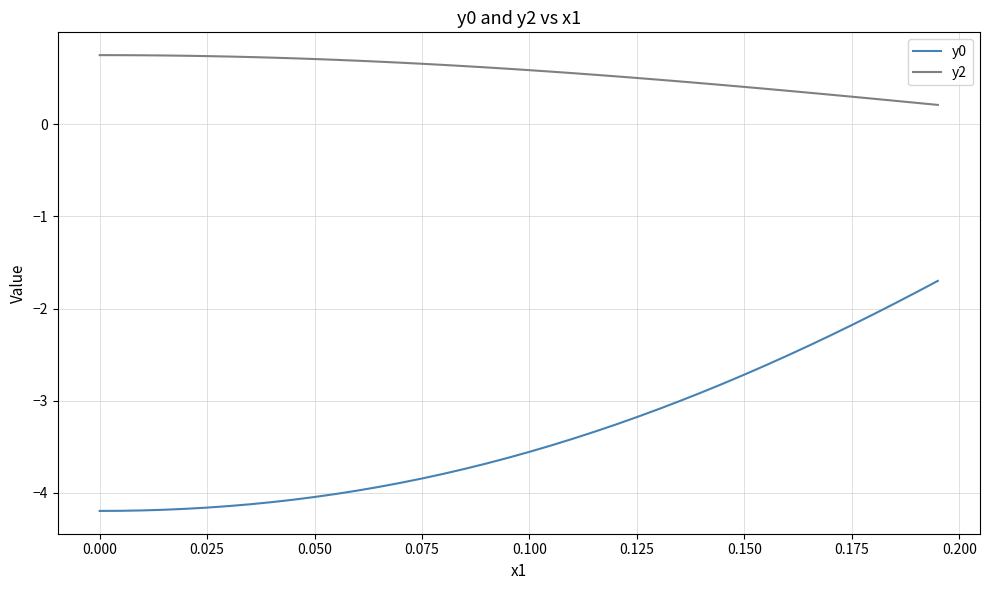

List the series in order of their overall mean, highest first.

y2, y0